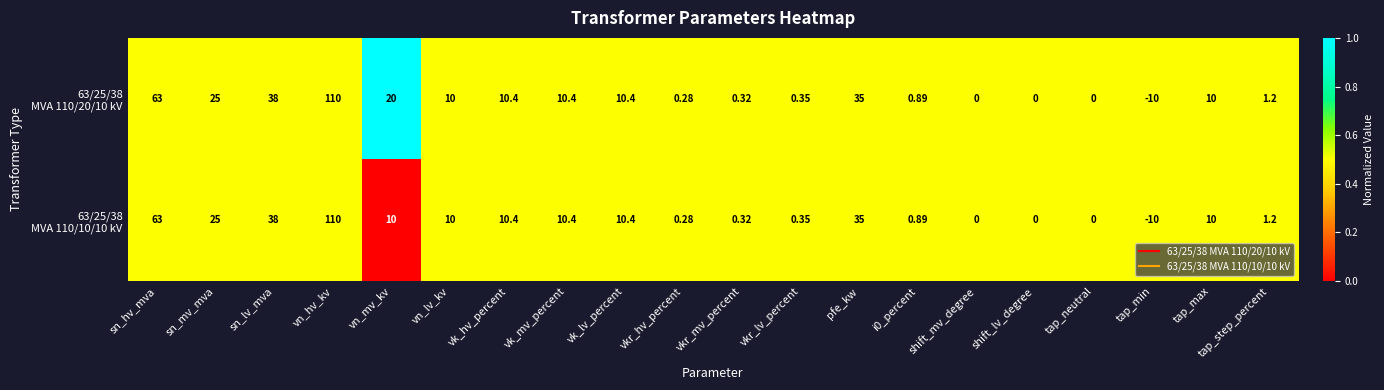

At which category does the chart reach its peak across all series?

vn_hv_kv